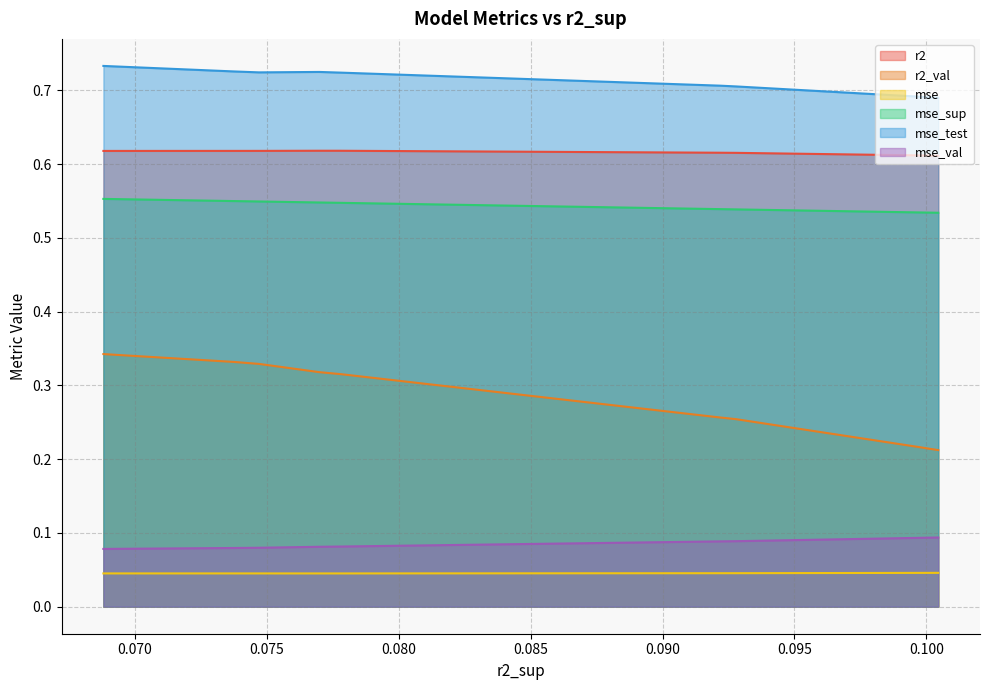

Which series changed the most between model_3_46_9 and model_3_46_6?

r2_val